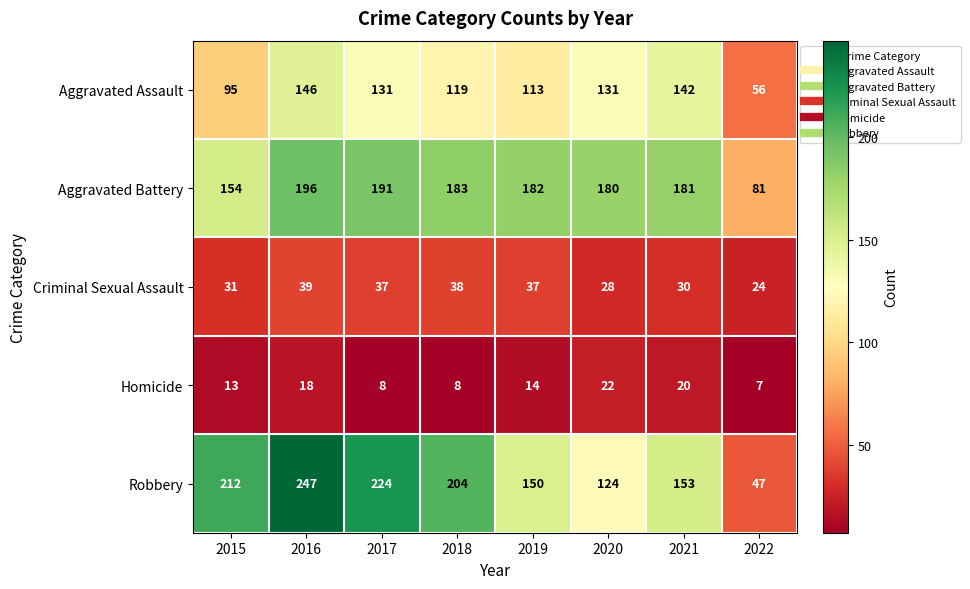

At which label is Criminal Sexual Assault closest to 31?

2015